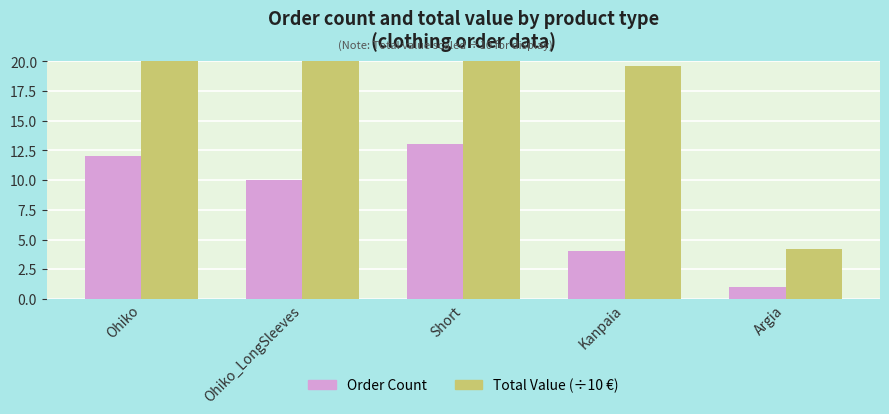

True or false: Order Count has a value of 17.8 at Ohiko.

False